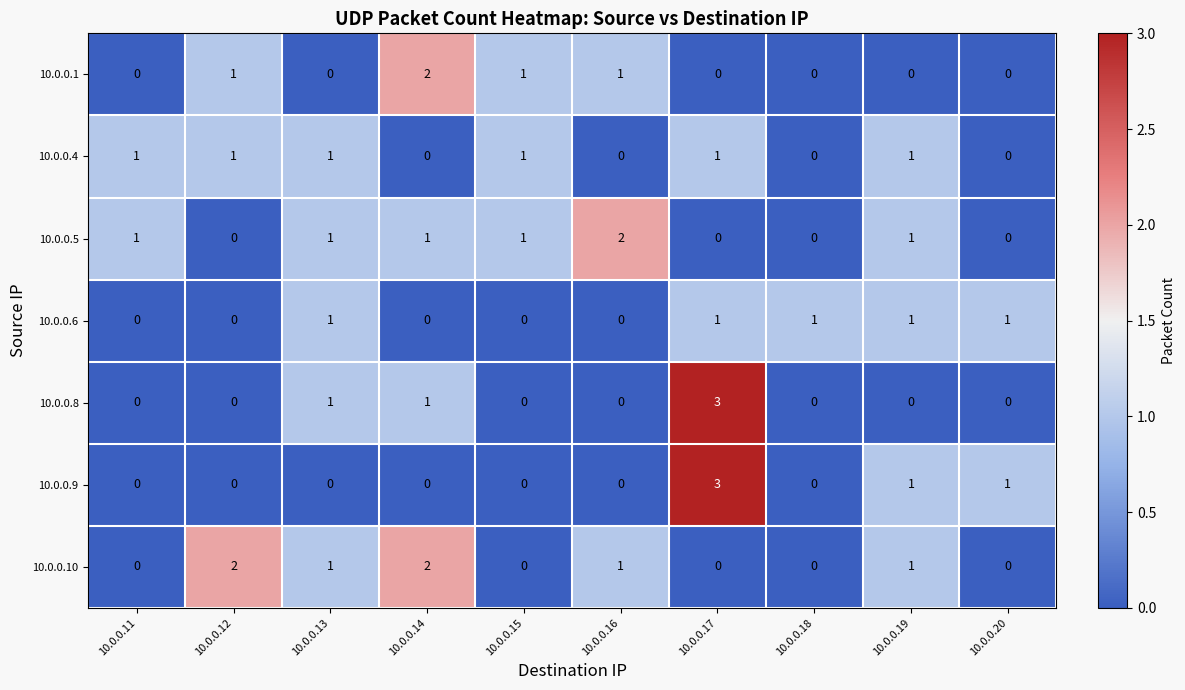

The value of 10.0.0.9 at 10.0.0.19 is 1. True or false?

True